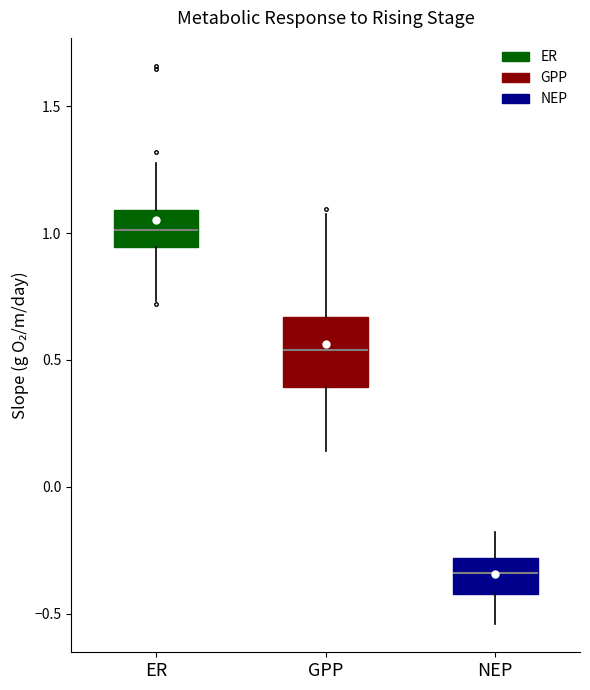

Comparing the boxes themselves (not the whiskers), which one is the tallest?

GPP